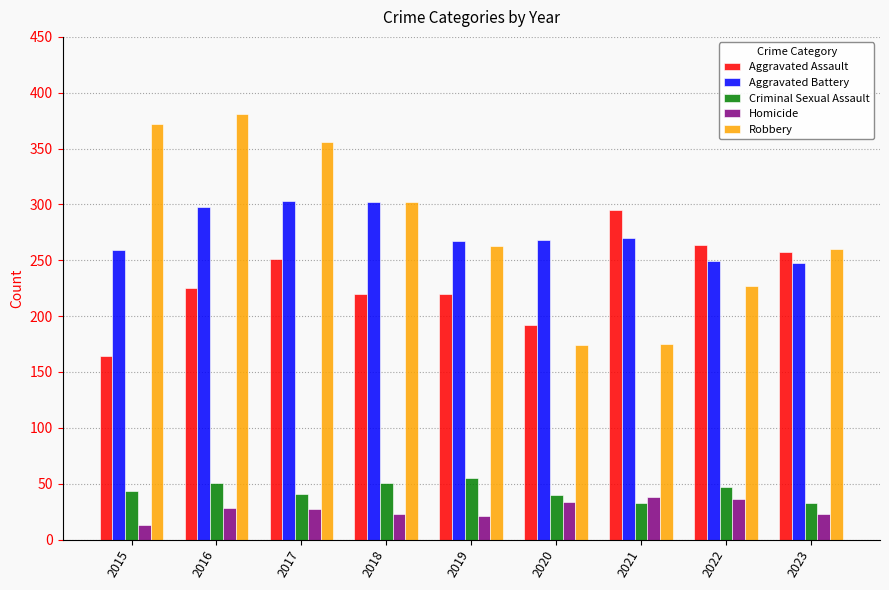

Is it true that Aggravated Battery equals 95 at 2015?

False